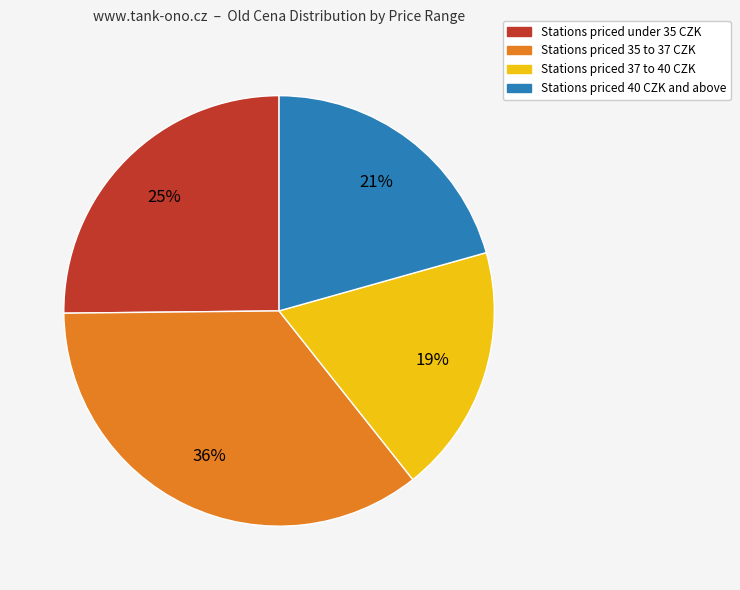

What is the smallest slice in the pie chart?

Stations priced 37 to 40 CZK